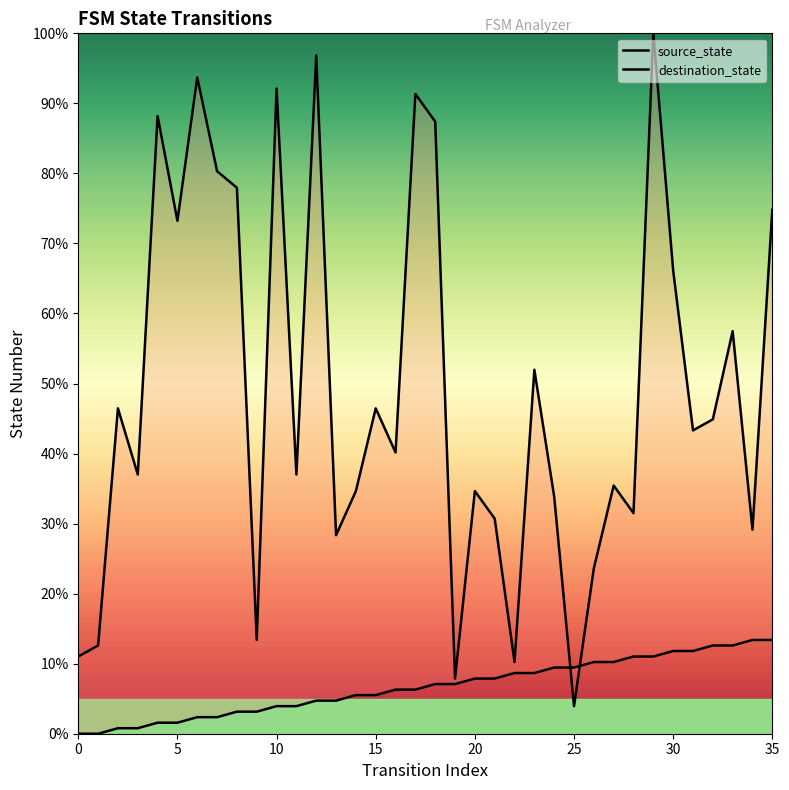

Rank the series by their maximum value, from lowest to highest.

source_state, destination_state